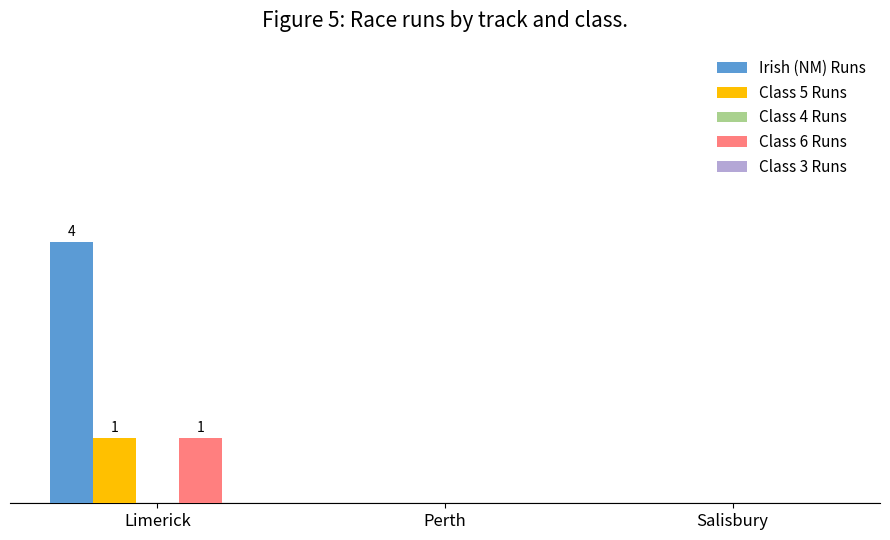

Does the chart contain stacked bars?

No